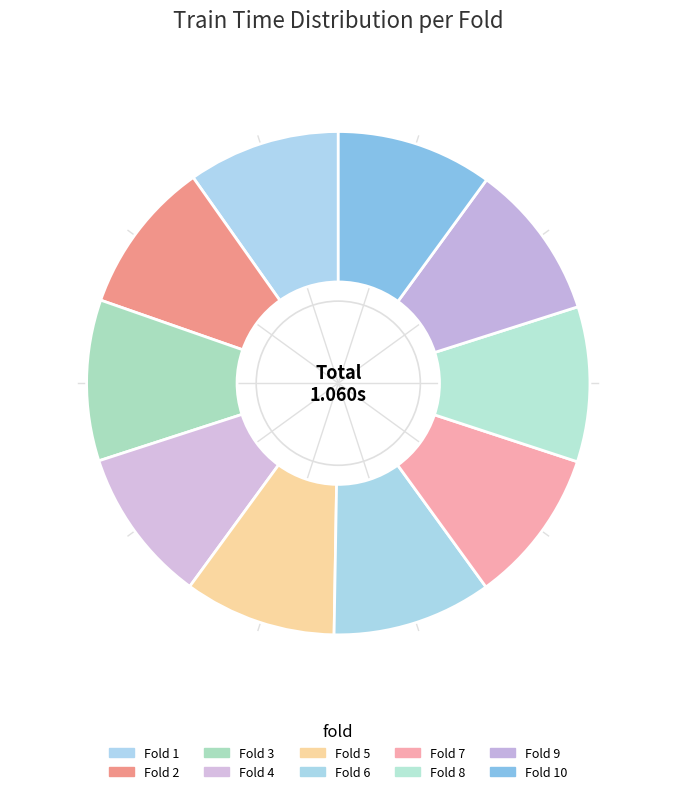

To the nearest percent, what is the combined percentage of Fold 8 and Fold 10?

20%